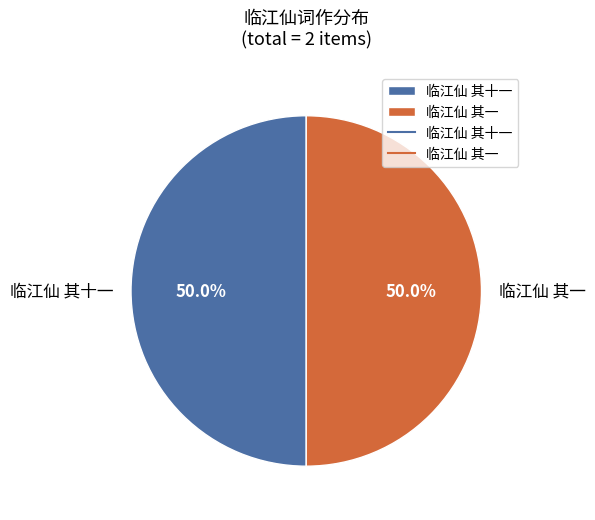

How many segments does this pie chart have?

2